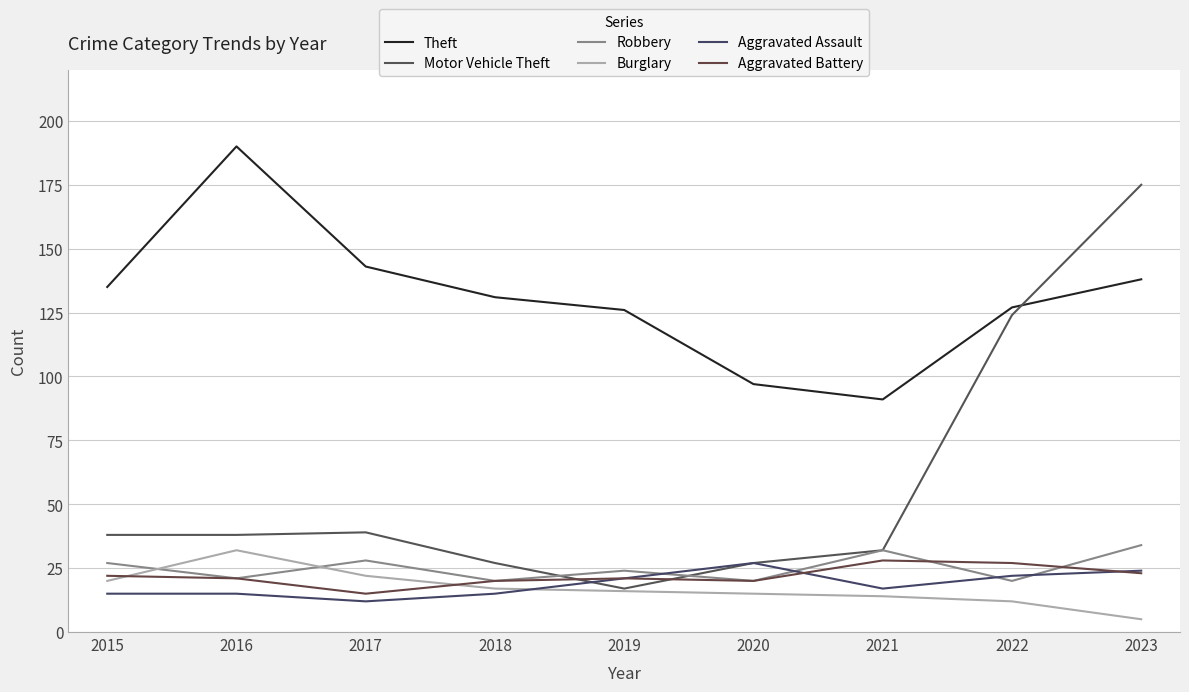

What is the greatest value displayed?

190